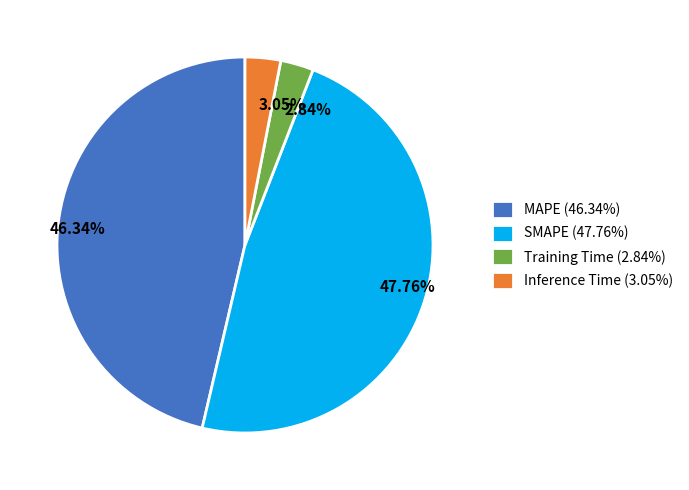

Does Training Time represent more than half of the total?

No